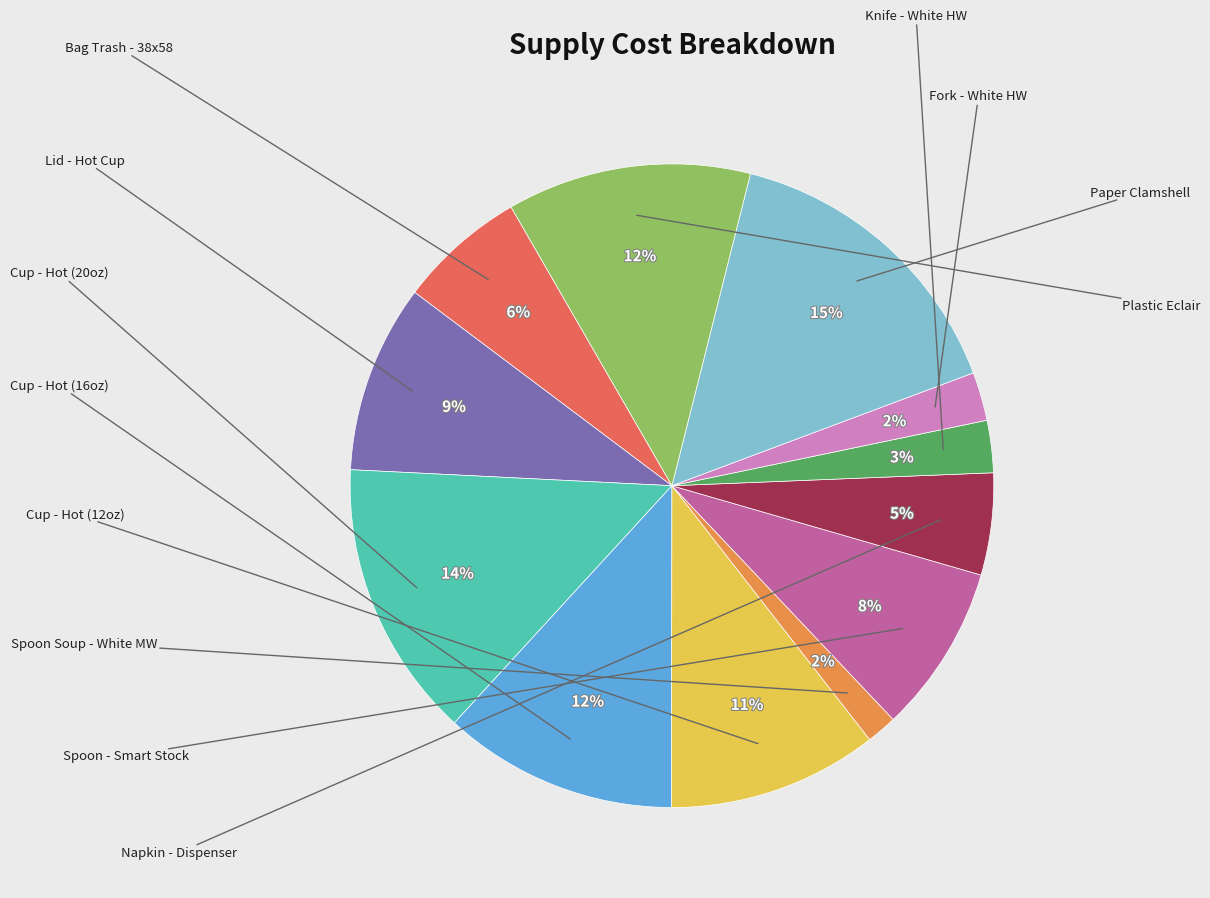

To the nearest percent, what is the average slice percentage?

8%